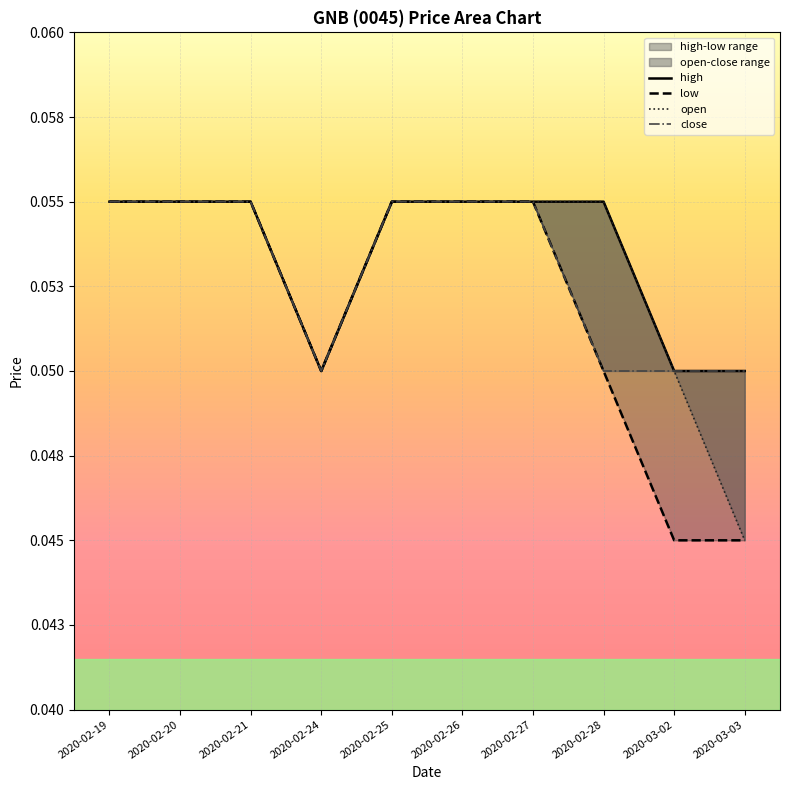

What is the sum of the high values at 2020-02-21 and 2020-02-26?

0.1